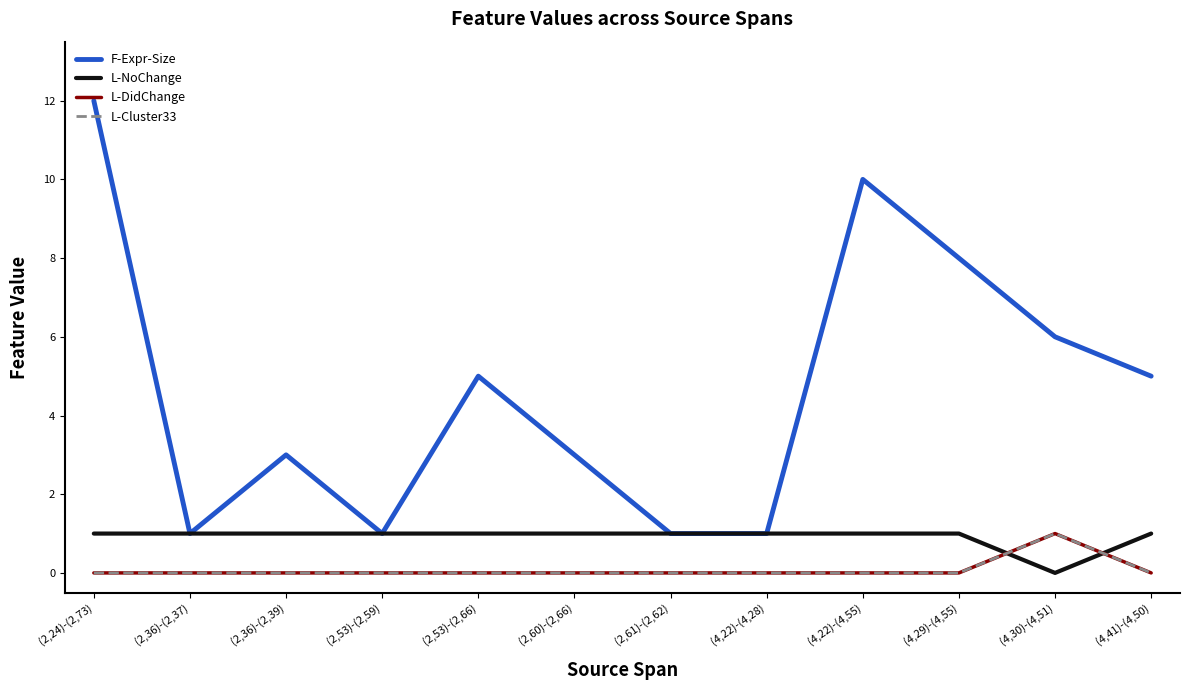

How many lines are shown in the chart?

4